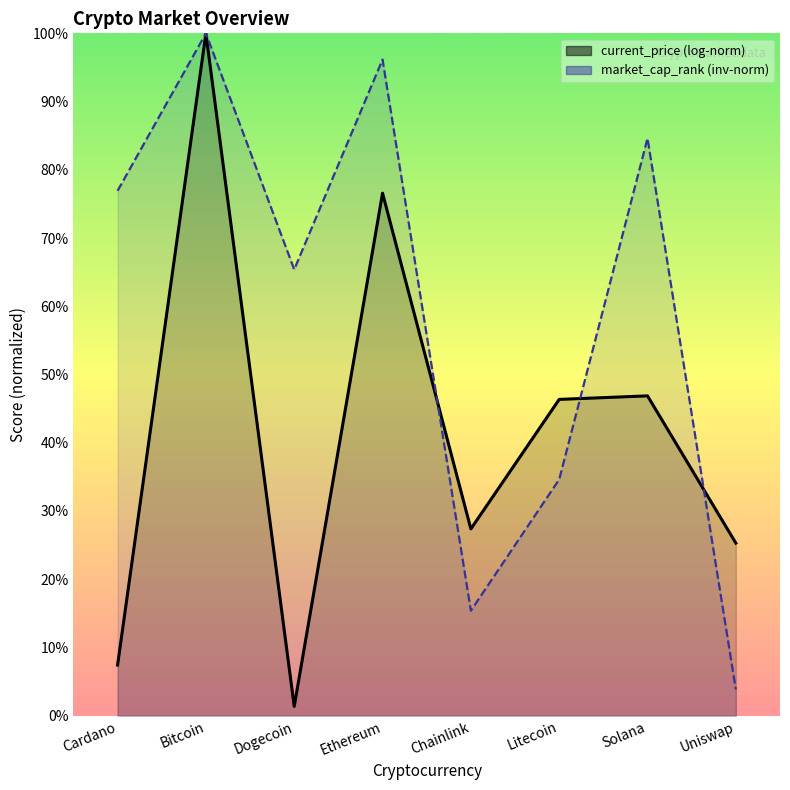

What is the label of the 7th point from the left?

Solana